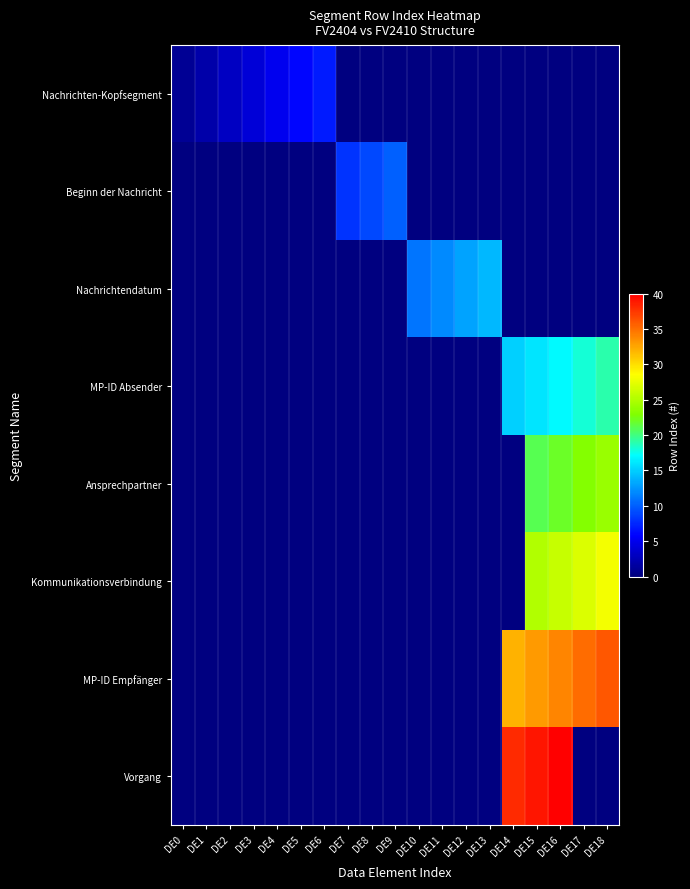

Reading left to right, extract all data points from this chart.

Nachrichten-Kopfsegment: DE0=1	DE1=2	DE2=3	DE3=4	DE4=5	DE5=6	DE6=7	DE7=0	DE8=0	DE9=0	DE10=0	DE11=0	DE12=0	DE13=0	DE14=0	DE15=0	DE16=0	DE17=0	DE18=0
Beginn der Nachricht: DE0=0	DE1=0	DE2=0	DE3=0	DE4=0	DE5=0	DE6=0	DE7=8	DE8=9	DE9=10	DE10=0	DE11=0	DE12=0	DE13=0	DE14=0	DE15=0	DE16=0	DE17=0	DE18=0
Nachrichtendatum: DE0=0	DE1=0	DE2=0	DE3=0	DE4=0	DE5=0	DE6=0	DE7=0	DE8=0	DE9=0	DE10=11	DE11=12	DE12=13	DE13=14	DE14=0	DE15=0	DE16=0	DE17=0	DE18=0
MP-ID Absender: DE0=0	DE1=0	DE2=0	DE3=0	DE4=0	DE5=0	DE6=0	DE7=0	DE8=0	DE9=0	DE10=0	DE11=0	DE12=0	DE13=0	DE14=15	DE15=16	DE16=17	DE17=18	DE18=19
Ansprechpartner: DE0=0	DE1=0	DE2=0	DE3=0	DE4=0	DE5=0	DE6=0	DE7=0	DE8=0	DE9=0	DE10=0	DE11=0	DE12=0	DE13=0	DE14=0	DE15=21	DE16=22	DE17=23	DE18=24
Kommunikationsverbindung: DE0=0	DE1=0	DE2=0	DE3=0	DE4=0	DE5=0	DE6=0	DE7=0	DE8=0	DE9=0	DE10=0	DE11=0	DE12=0	DE13=0	DE14=0	DE15=25	DE16=26	DE17=27	DE18=28
MP-ID Empfänger: DE0=0	DE1=0	DE2=0	DE3=0	DE4=0	DE5=0	DE6=0	DE7=0	DE8=0	DE9=0	DE10=0	DE11=0	DE12=0	DE13=0	DE14=32	DE15=33	DE16=34	DE17=35	DE18=36
Vorgang: DE0=0	DE1=0	DE2=0	DE3=0	DE4=0	DE5=0	DE6=0	DE7=0	DE8=0	DE9=0	DE10=0	DE11=0	DE12=0	DE13=0	DE14=38	DE15=39	DE16=40	DE17=0	DE18=0